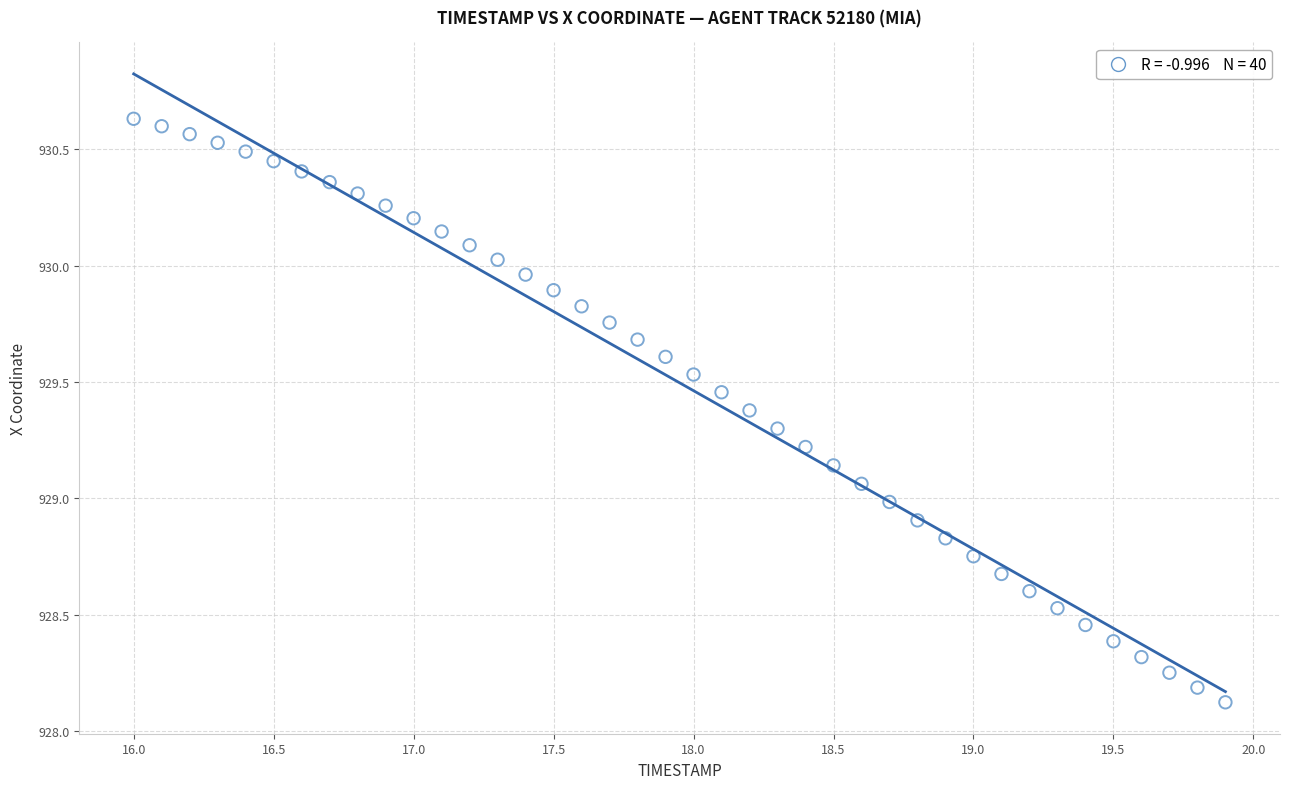

What is the range of X values (max minus min)?

3.9